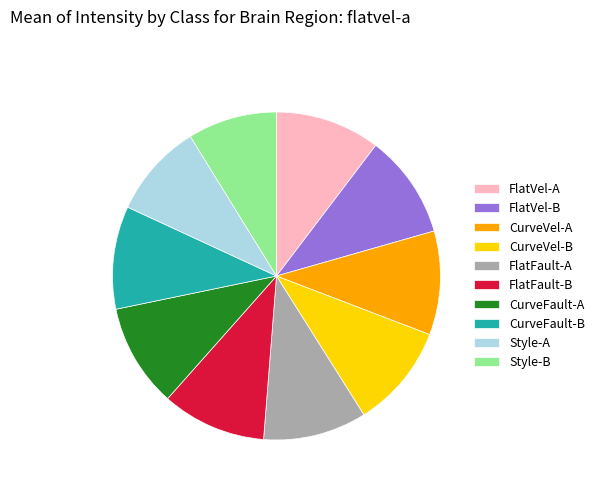

Between Style-B and FlatVel-A, which is larger?

FlatVel-A